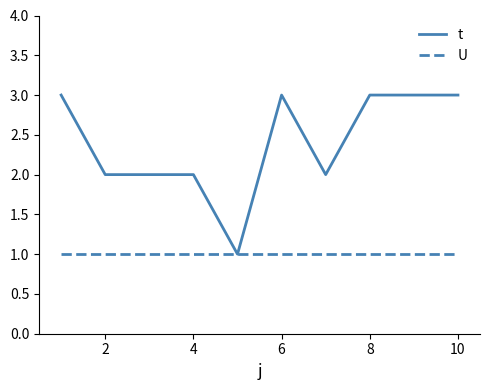

Which series has the widest spread of values?

t